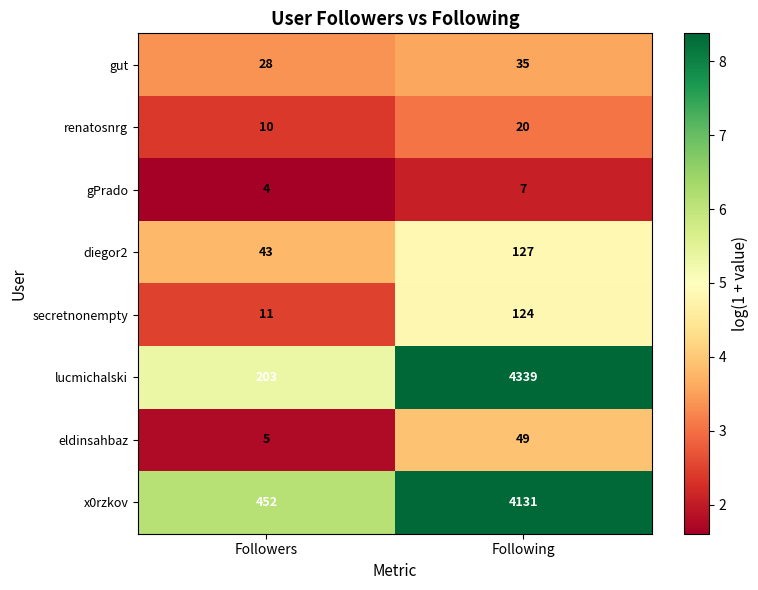

What is the sum of the renatosnrg values at Followers and Following?

30